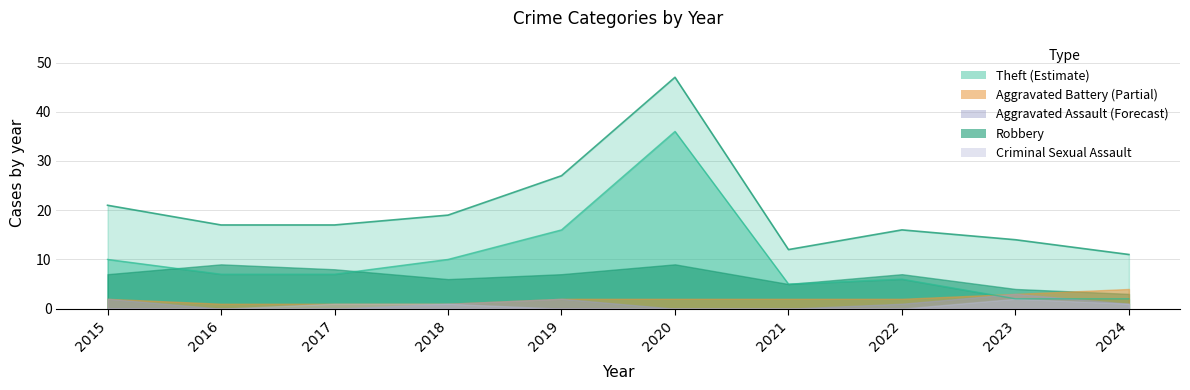

At which label does Total first exceed 17?

2015